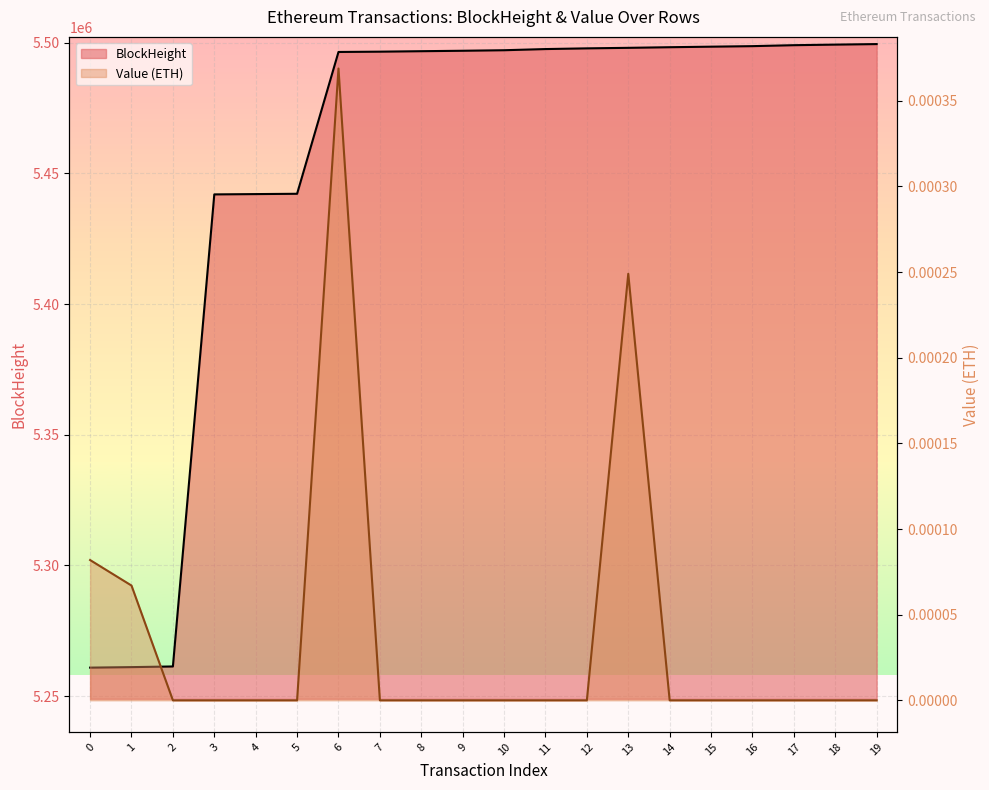

The BlockHeight series shows 5498009.0 at 13. True or false?

True